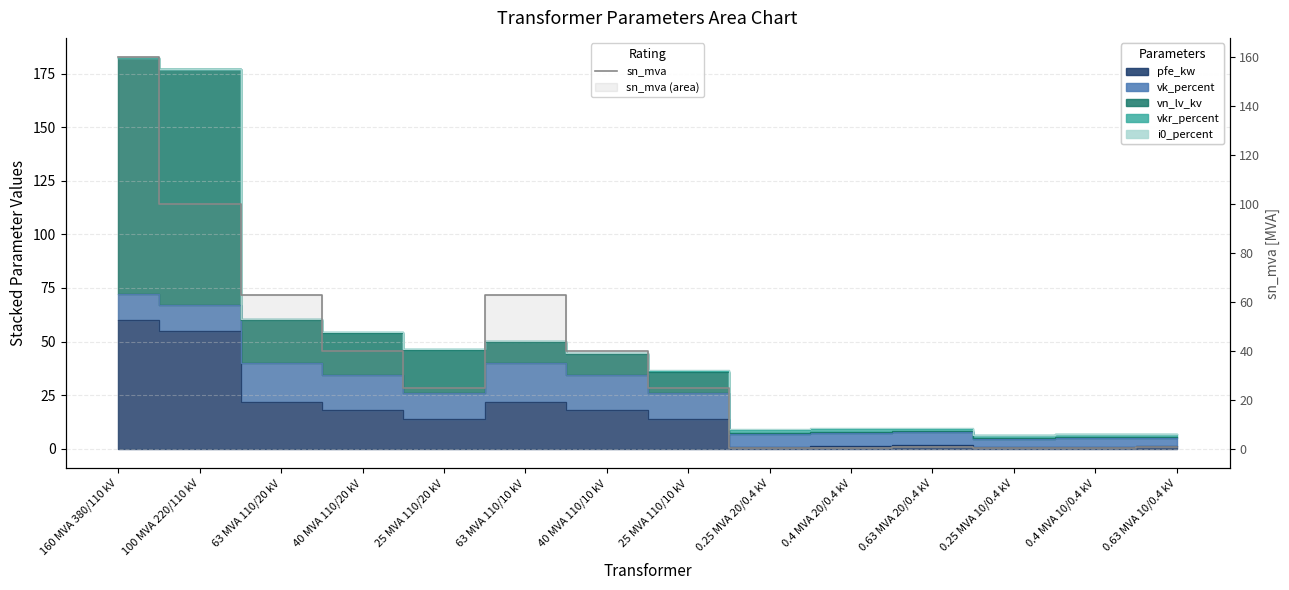

Count the number of values greater than 25.

6